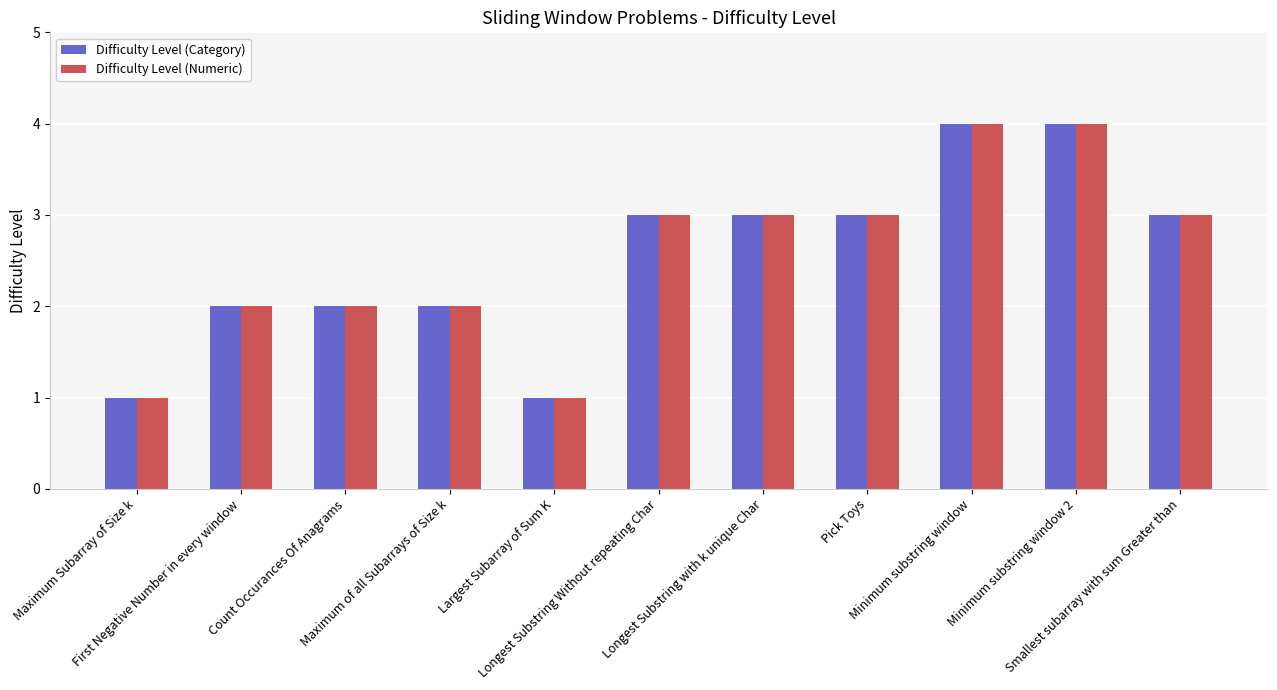

The value of Difficulty Level (Category) at Maximum Subarray of Size k is 2. True or false?

False